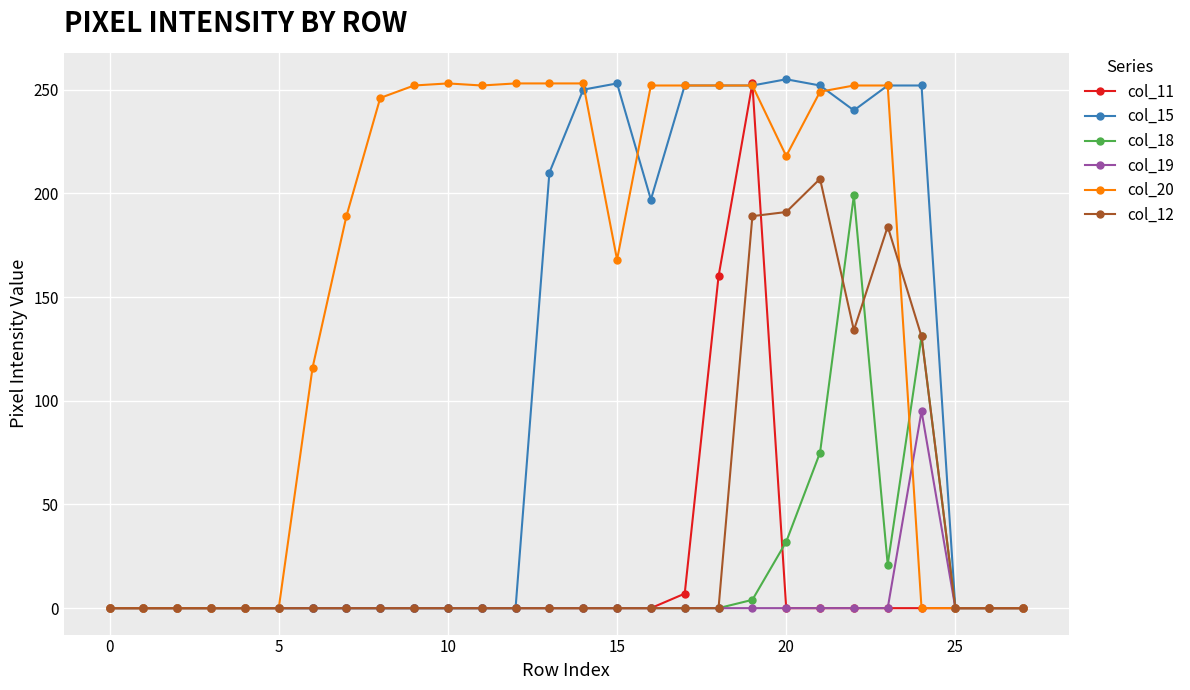

Which series has the largest total across all categories?

col_20